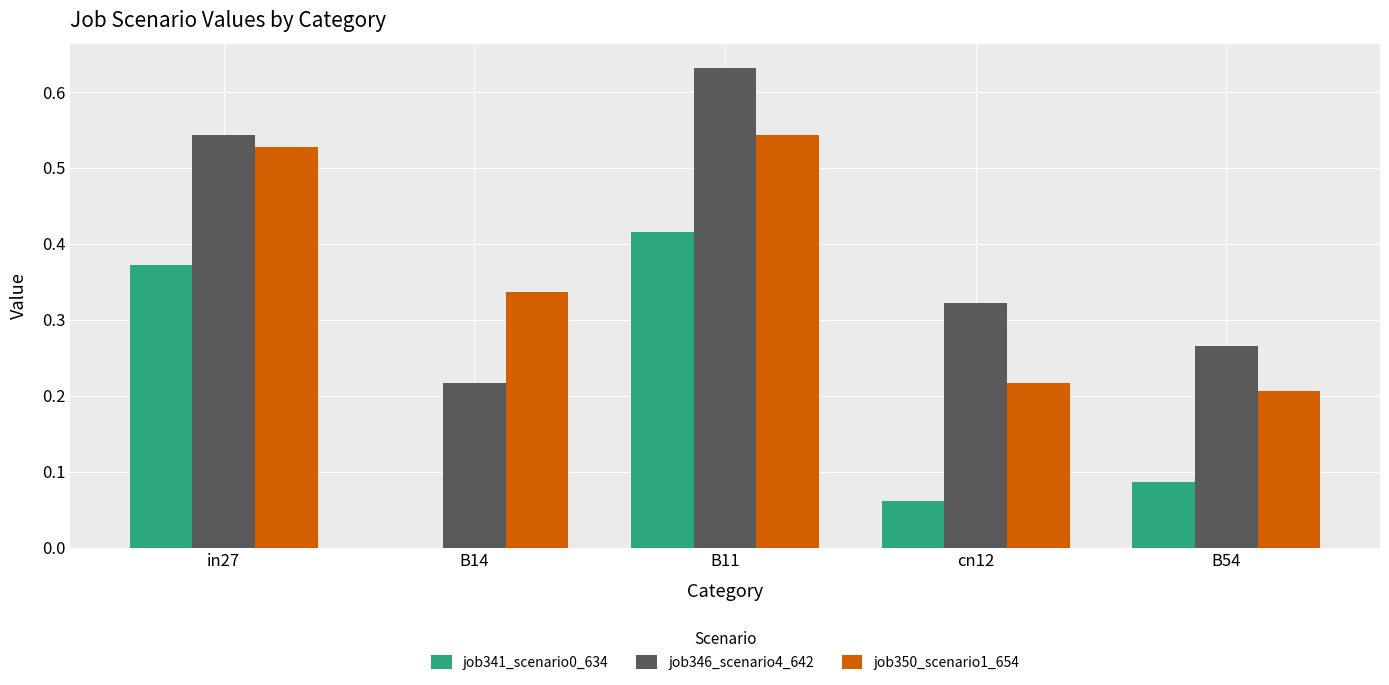

At which category is the sum across all series the highest?

B11